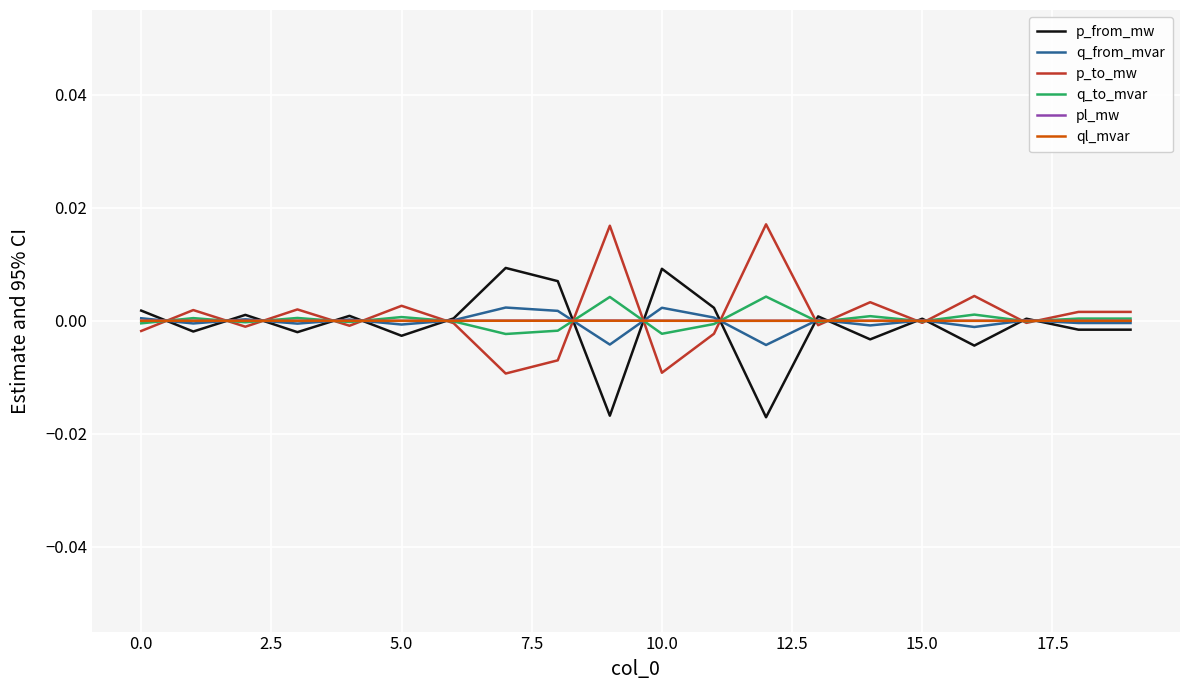

What is the label of the 11th point from the left?

10